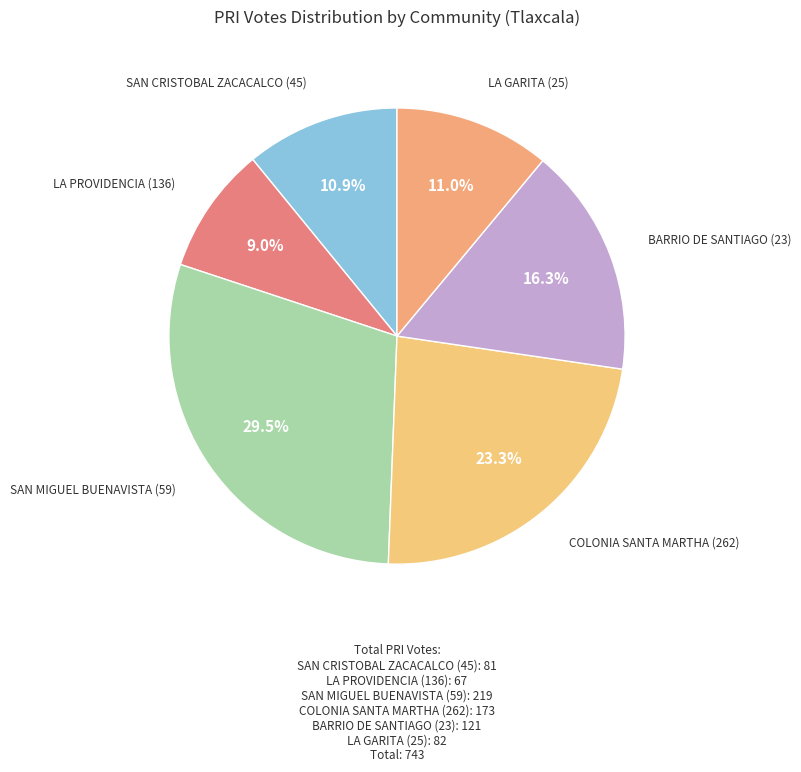

What is the total percentage of BARRIO DE SANTIAGO (23) and LA GARITA (25)?

27.3%